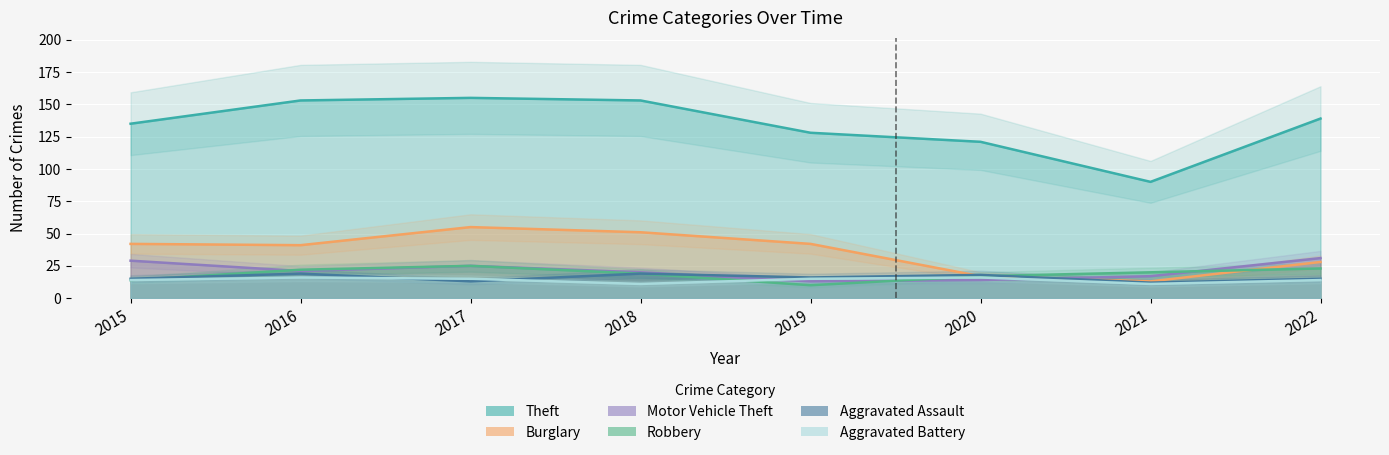

True or false: Theft has a value of 240 at 2017.

False